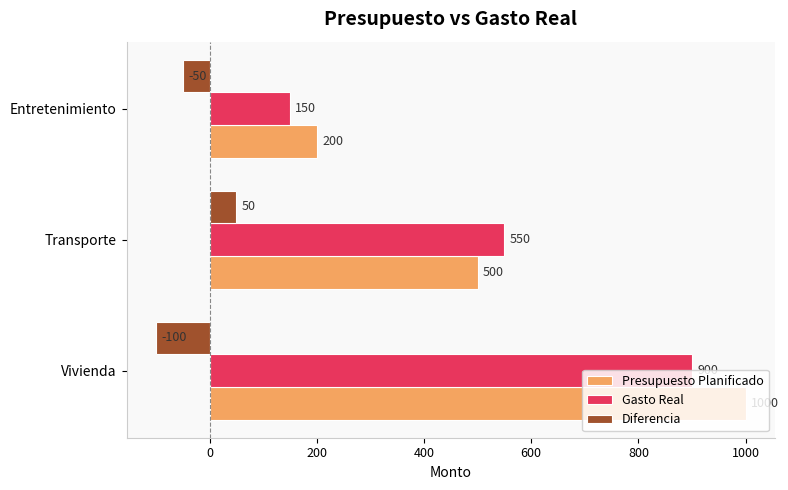

The Gasto Real series shows 288 at Vivienda. True or false?

False